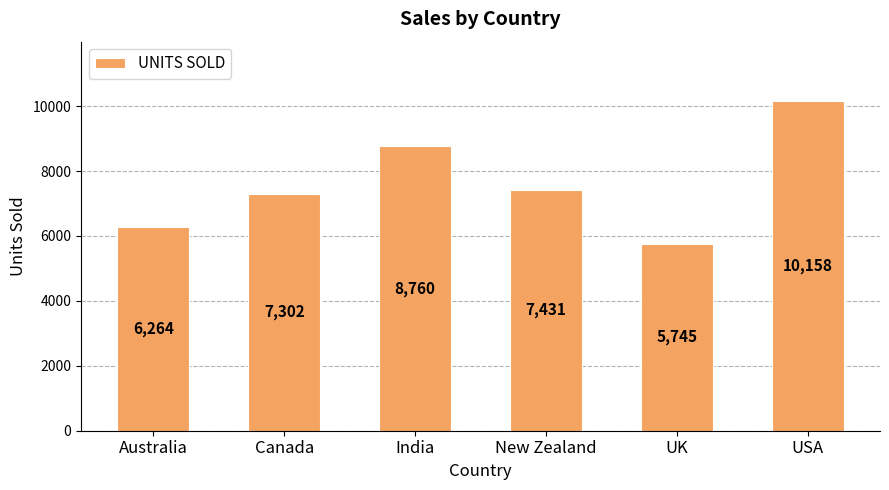

List the labels in order of value, largest first.

USA, India, New Zealand, Canada, Australia, UK